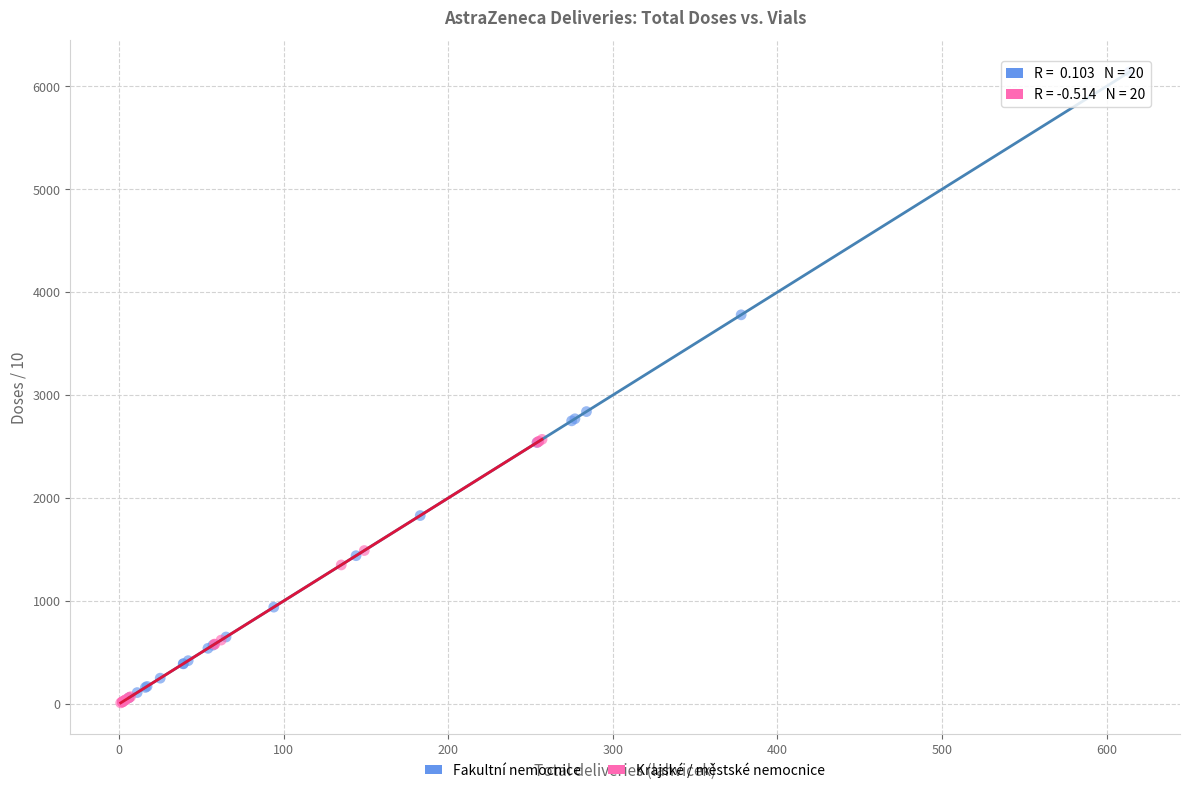

Which series contains the highest Y value?

Fakultní nemocnice